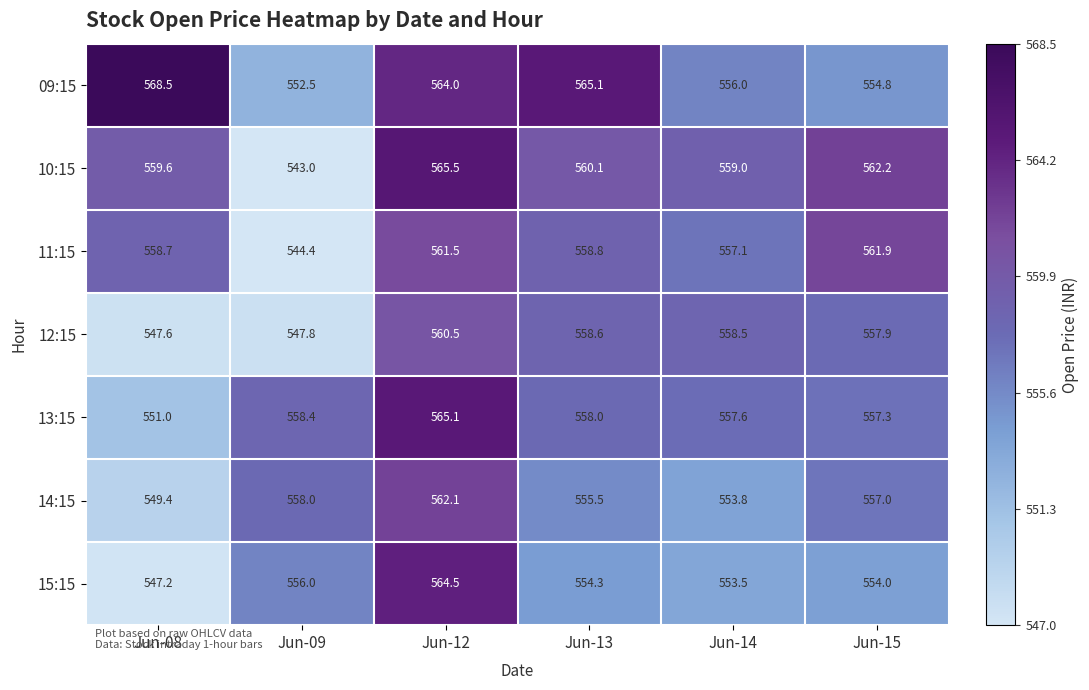

What is the total value across all series at Jun-09?

3860.1